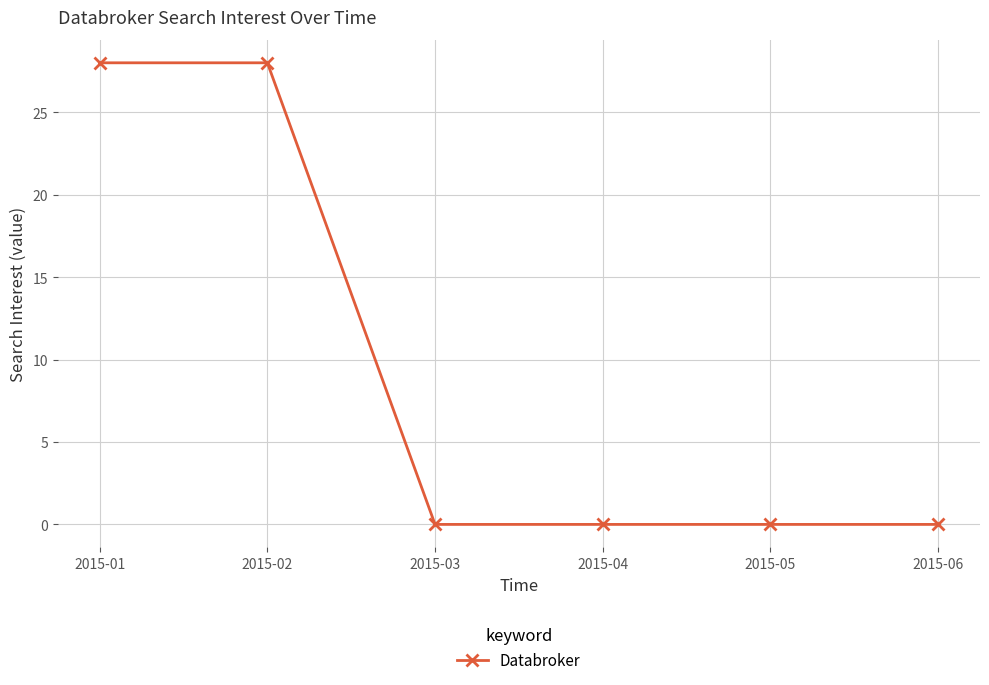

What is the difference between the maximum and second lowest values?

28